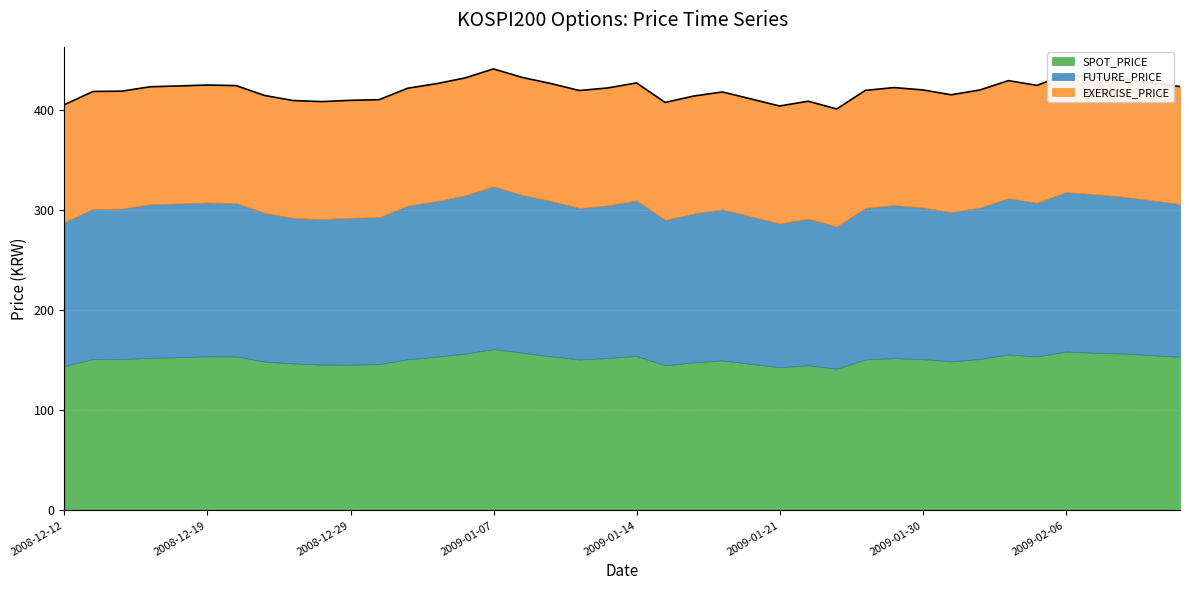

Rank the series at 2009-02-02 from highest to lowest value.

FUTURE_PRICE, SPOT_PRICE, EXERCISE_PRICE